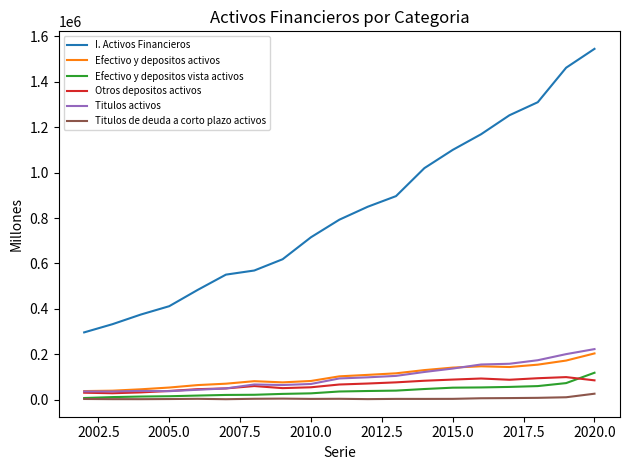

True or false: Efectivo y depositos activos and I. Activos Financieros cross at least once.

False